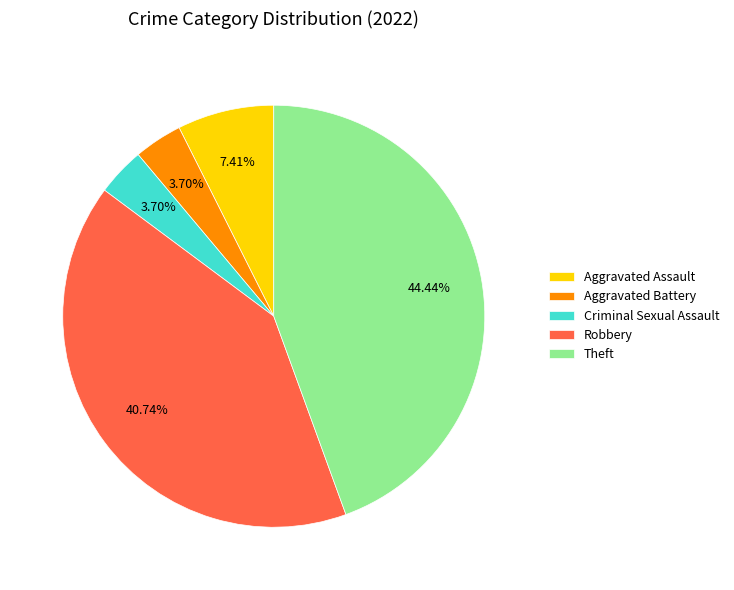

Is the sum of Aggravated Assault and Theft greater than half?

Yes